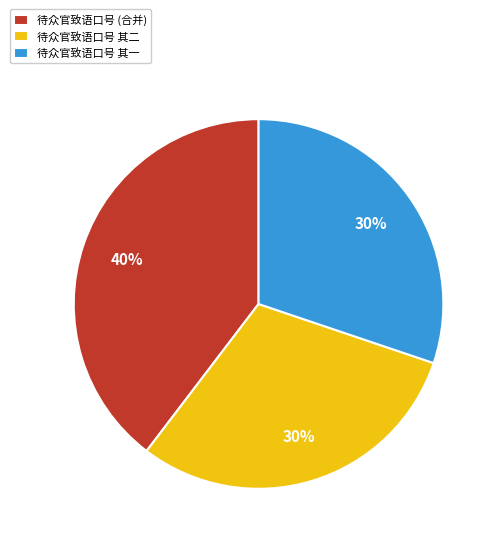

Do 待众官致语口号 其一 and 待众官致语口号 其二 together represent more than half of the pie?

Yes